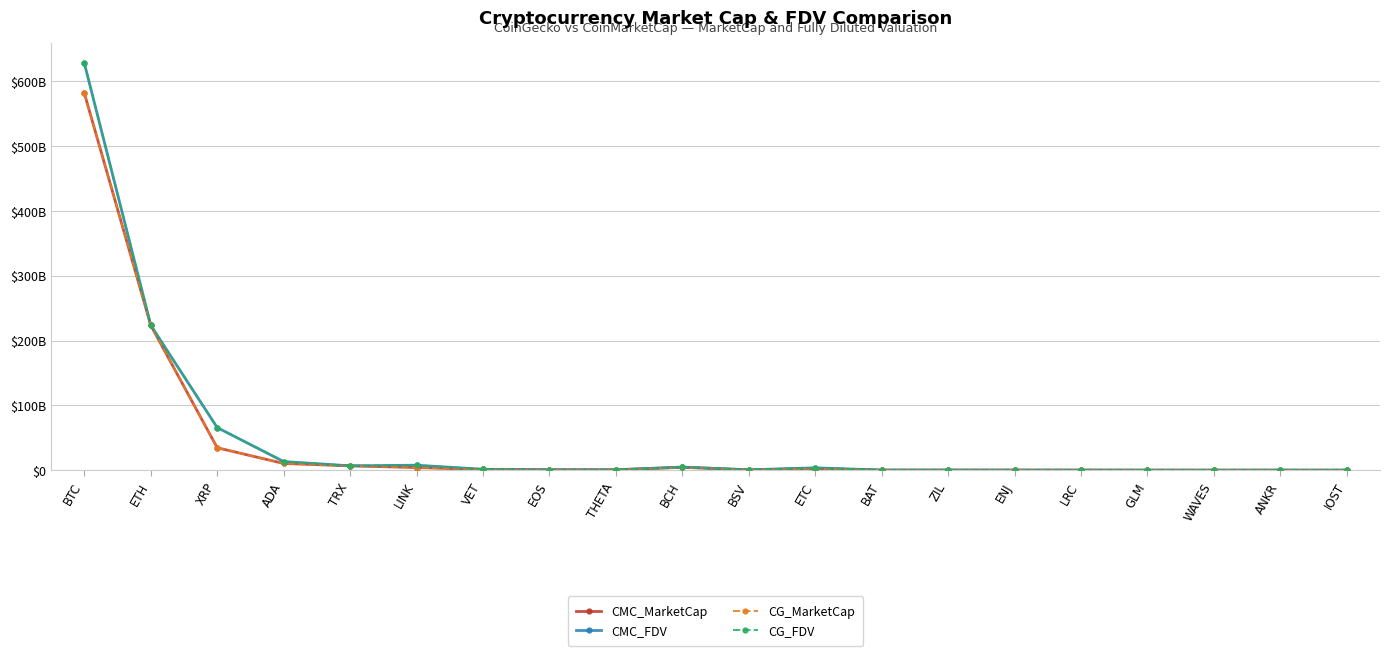

Is the value of CMC_MarketCap at XRP greater than the value of CG_MarketCap at WAVES?

Yes